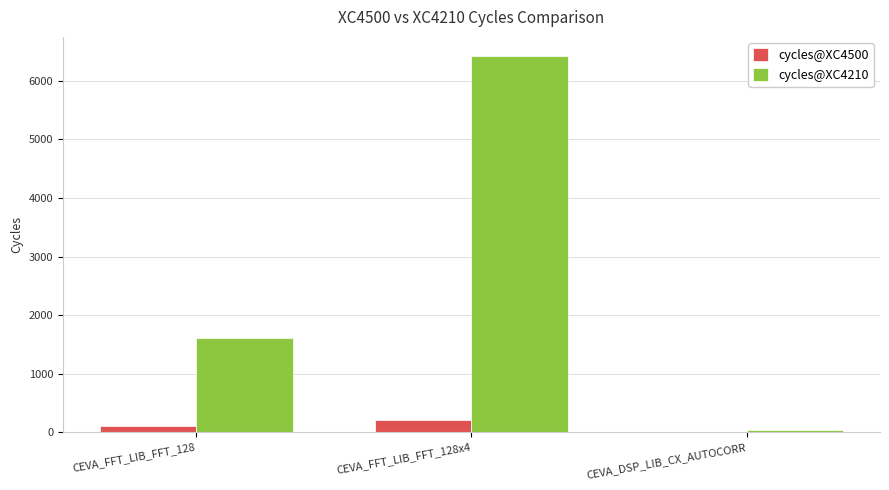

At which category is the sum across all series the highest?

CEVA_FFT_LIB_FFT_128x4